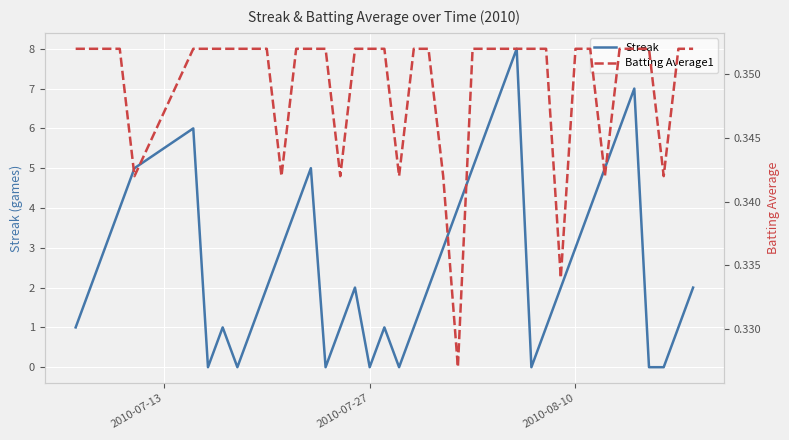

The value of Batting Average1 at 2010-07-27 is 0.4. True or false?

True